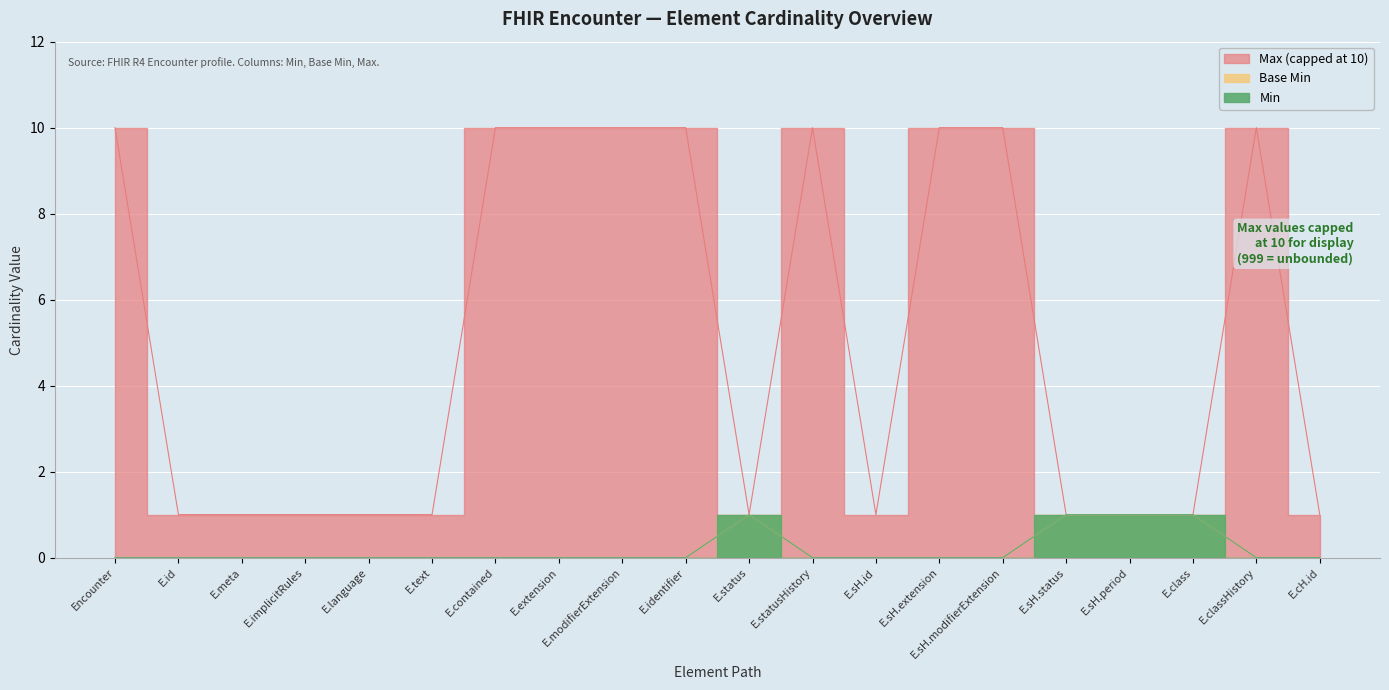

True or false: Base Min has a value of 1 at E.sH.status.

True